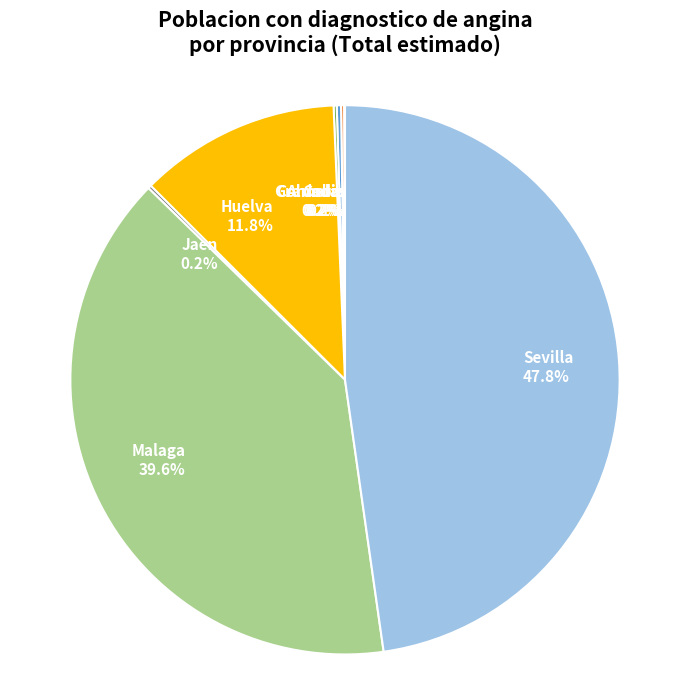

What portion of the pie excludes Huelva?

88.2%